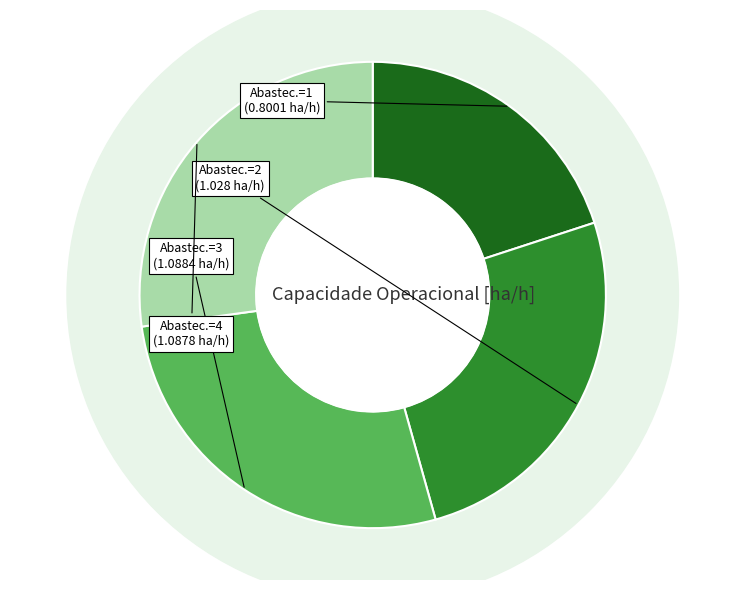

How many slices are in this pie chart?

4